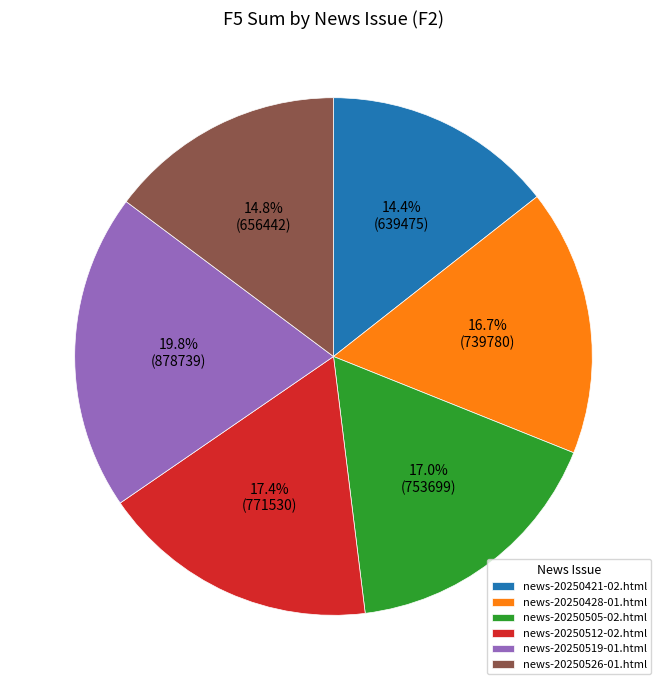

What is the largest slice in the pie chart?

news-20250519-01.html